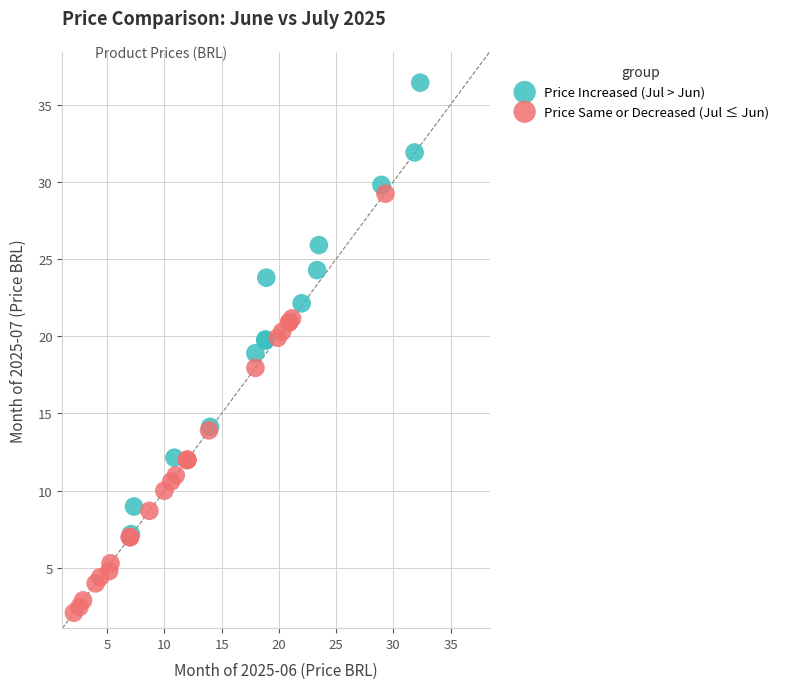

Which series contains the highest Y value?

Price Increased (Jul > Jun)